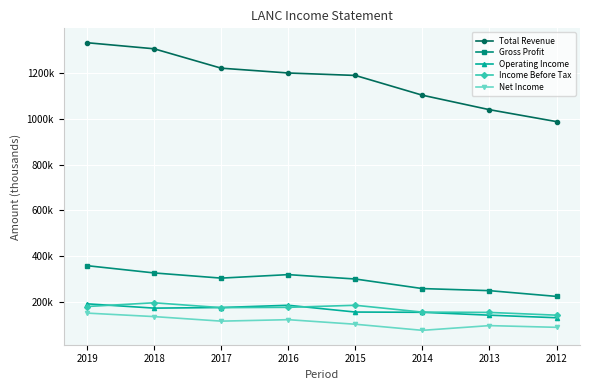

True or false: Total Revenue and Net Income intersect in this chart.

False